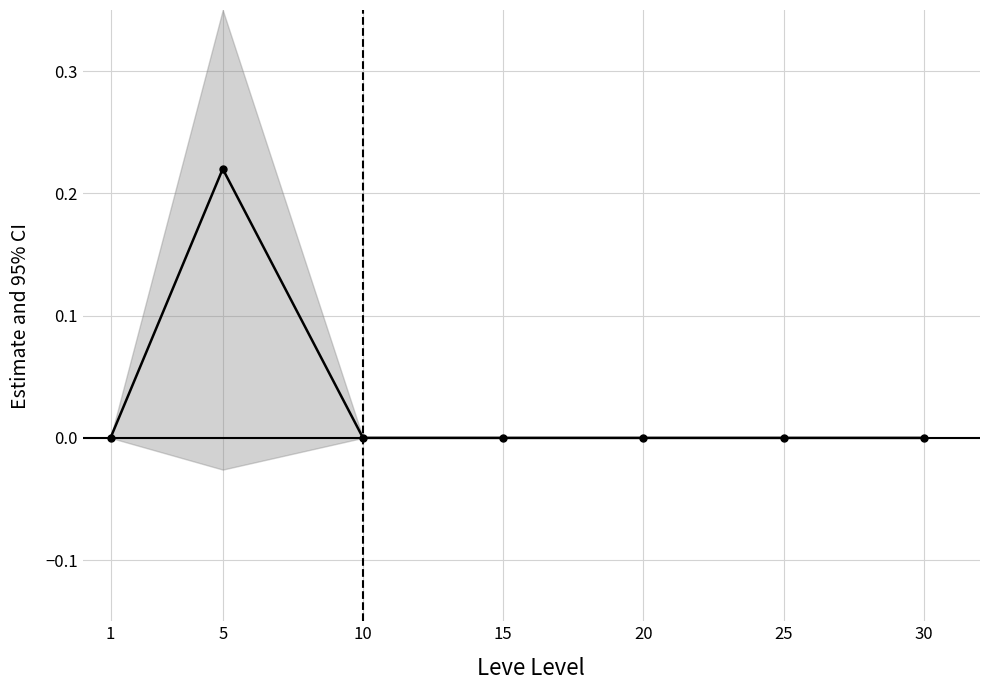

Is it true that the value at 25 is 0.0?

False